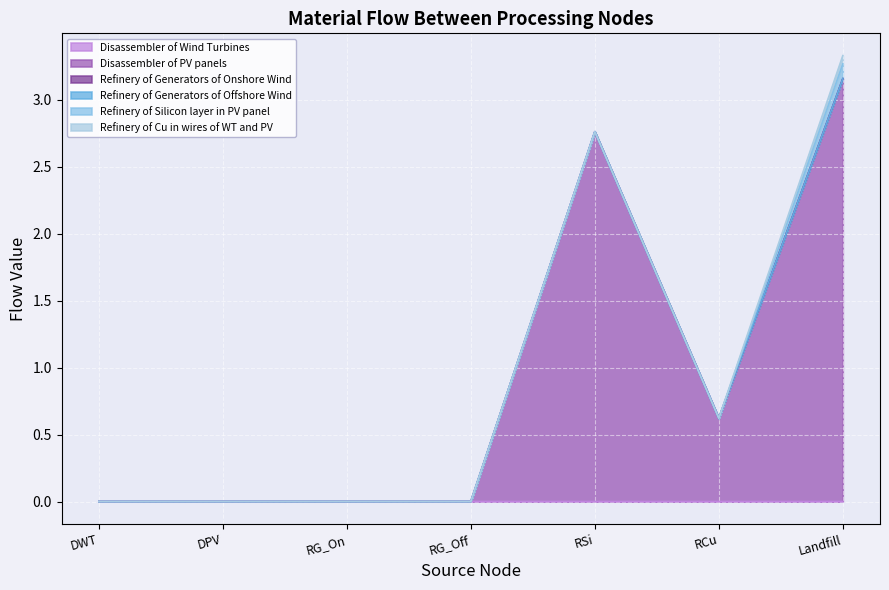

Count the number of data series in this chart.

6